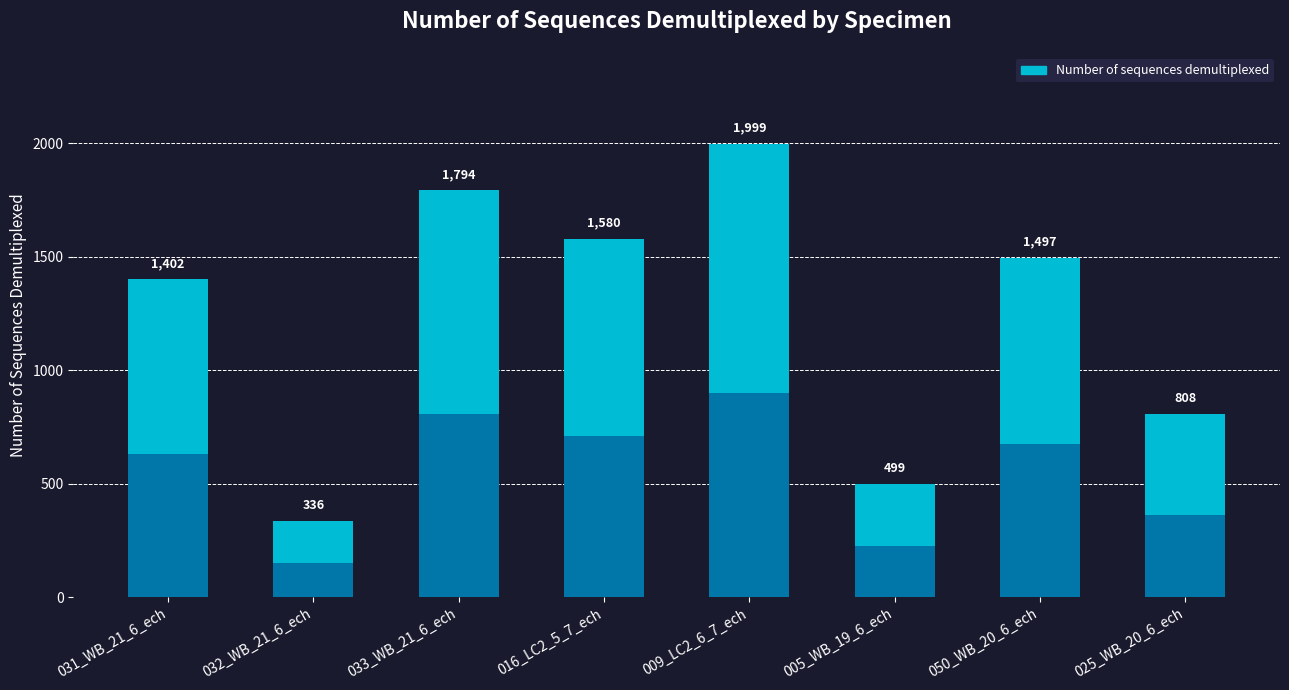

The chart shows a value of 1794 at 033_WB_21_6_ech. True or false?

True